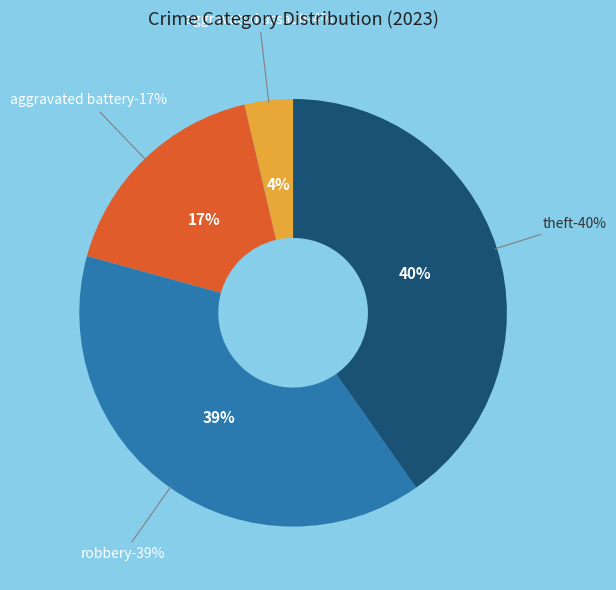

Which has a higher value, Aggravated Battery or Criminal Sexual Assault?

Aggravated Battery